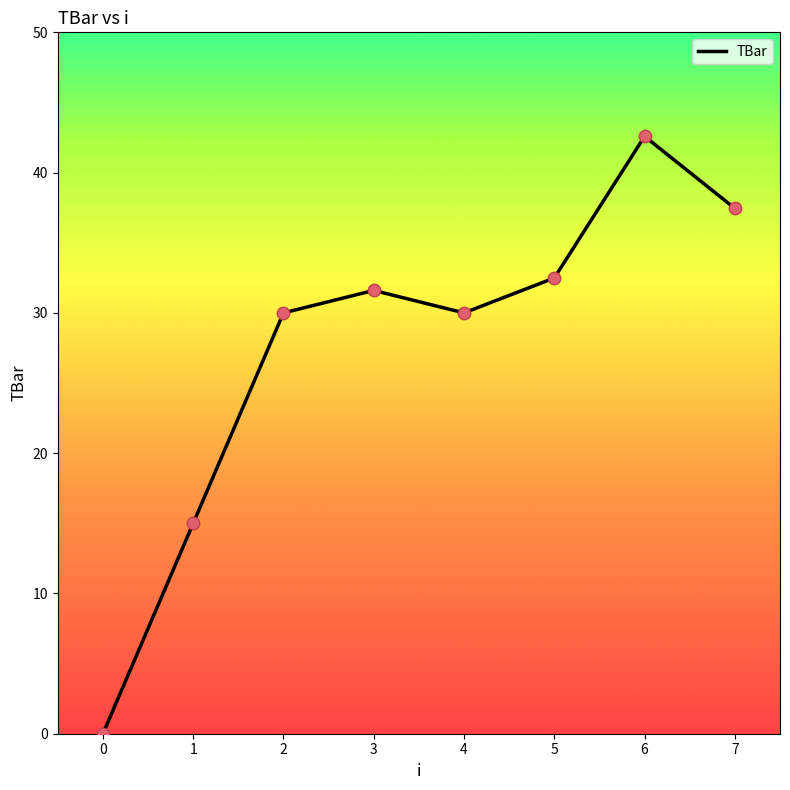

Approximately how many times larger is the value at 2 compared to 3?

0.9